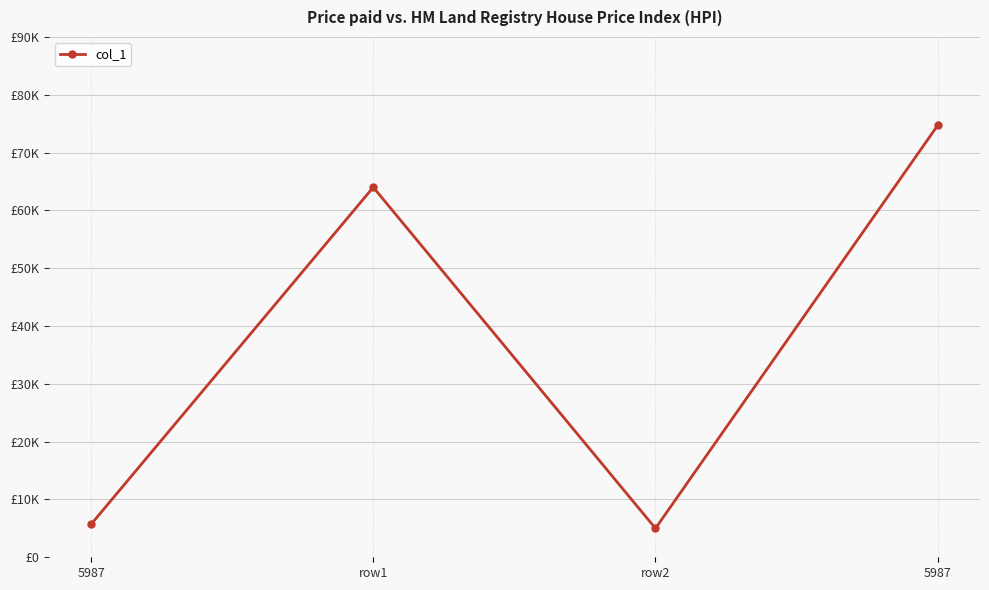

What value does the data have at 5987, to the nearest 100?

74700